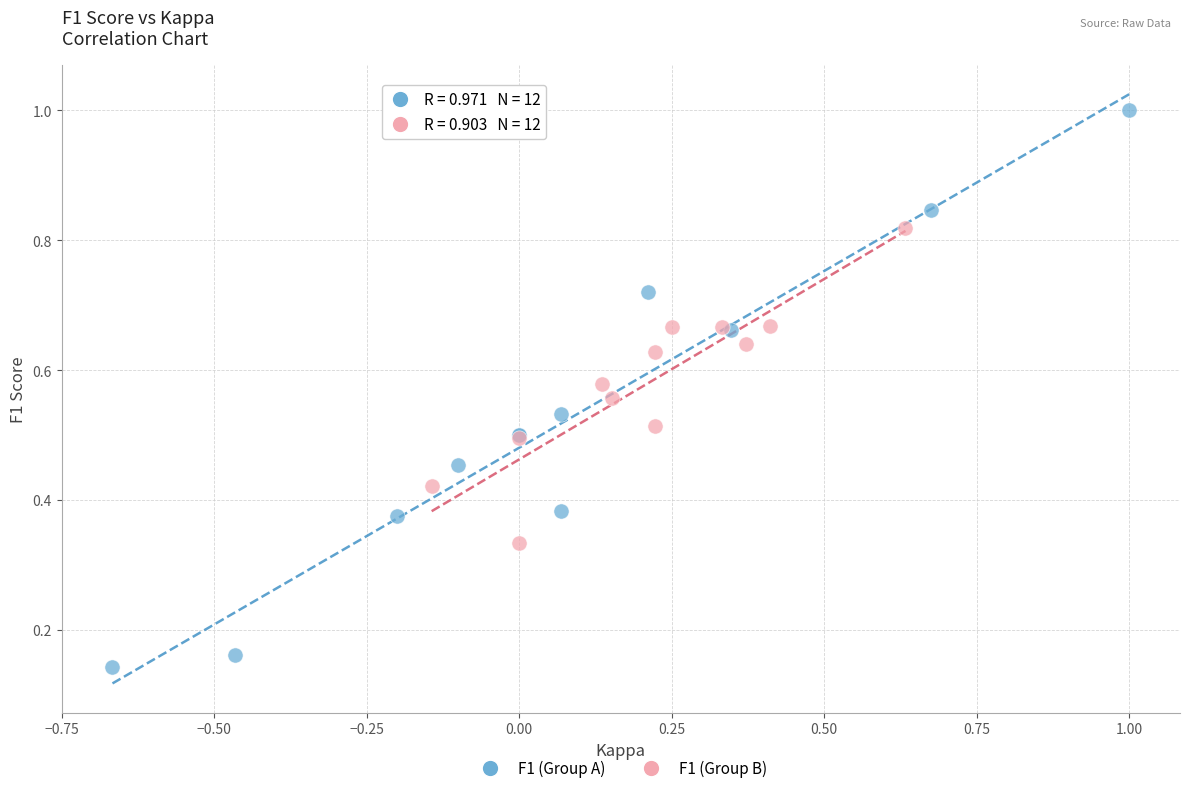

What are all the series names shown in the legend?

F1 (Group A), F1 (Group B)